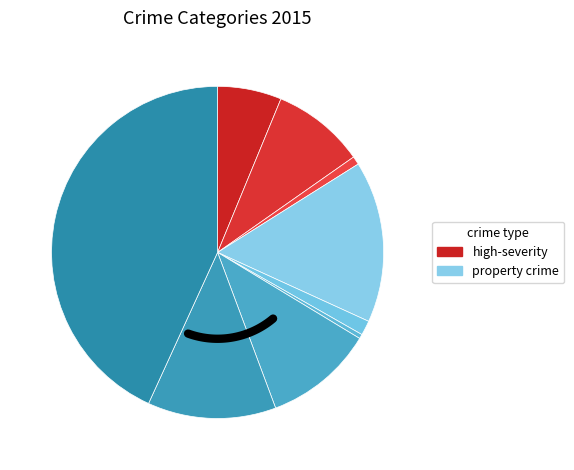

What percentage do Homicide and Theft together represent?

43.6%